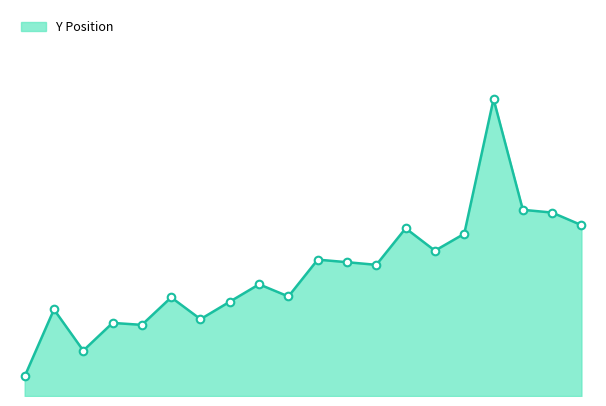

Is this an area chart (filled region under the line)?

Yes